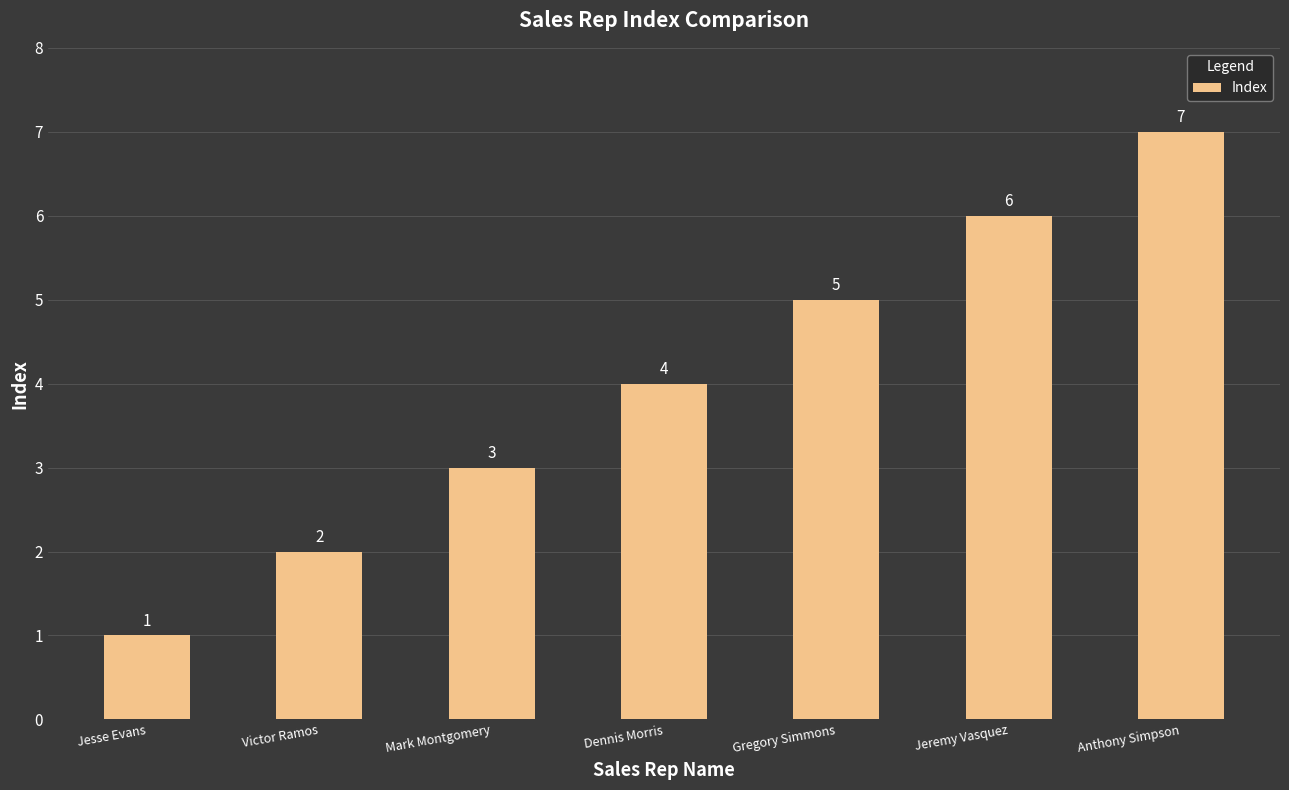

How many bars are there in total?

7